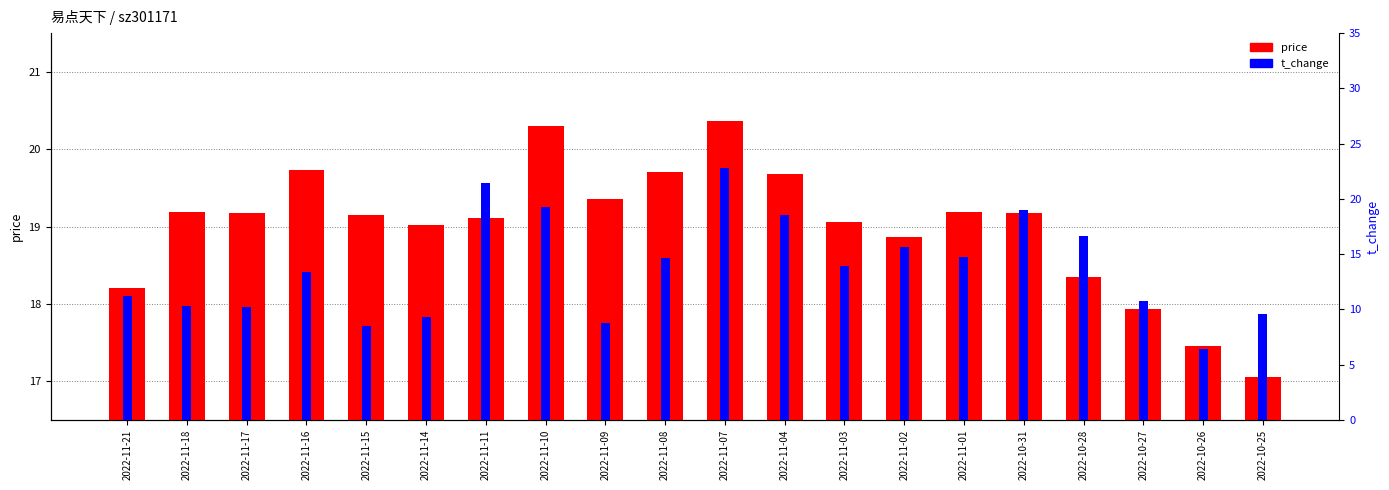

Reading left to right, what are all the values shown in this chart?

price: 2022-11-21=18.2	2022-11-18=19.2	2022-11-17=19.2	2022-11-16=19.7	2022-11-15=19.1	2022-11-14=19.0	2022-11-11=19.1	2022-11-10=20.3	2022-11-09=19.4	2022-11-08=19.7	2022-11-07=20.4	2022-11-04=19.7	2022-11-03=19.1	2022-11-02=18.9	2022-11-01=19.2	2022-10-31=19.2	2022-10-28=18.4	2022-10-27=17.9	2022-10-26=17.4	2022-10-25=17.1
t_change: 2022-11-21=11.2	2022-11-18=10.3	2022-11-17=10.2	2022-11-16=13.4	2022-11-15=8.5	2022-11-14=9.3	2022-11-11=21.4	2022-11-10=19.2	2022-11-09=8.8	2022-11-08=14.6	2022-11-07=22.8	2022-11-04=18.5	2022-11-03=13.9	2022-11-02=15.6	2022-11-01=14.7	2022-10-31=19.0	2022-10-28=16.7	2022-10-27=10.8	2022-10-26=6.4	2022-10-25=9.6